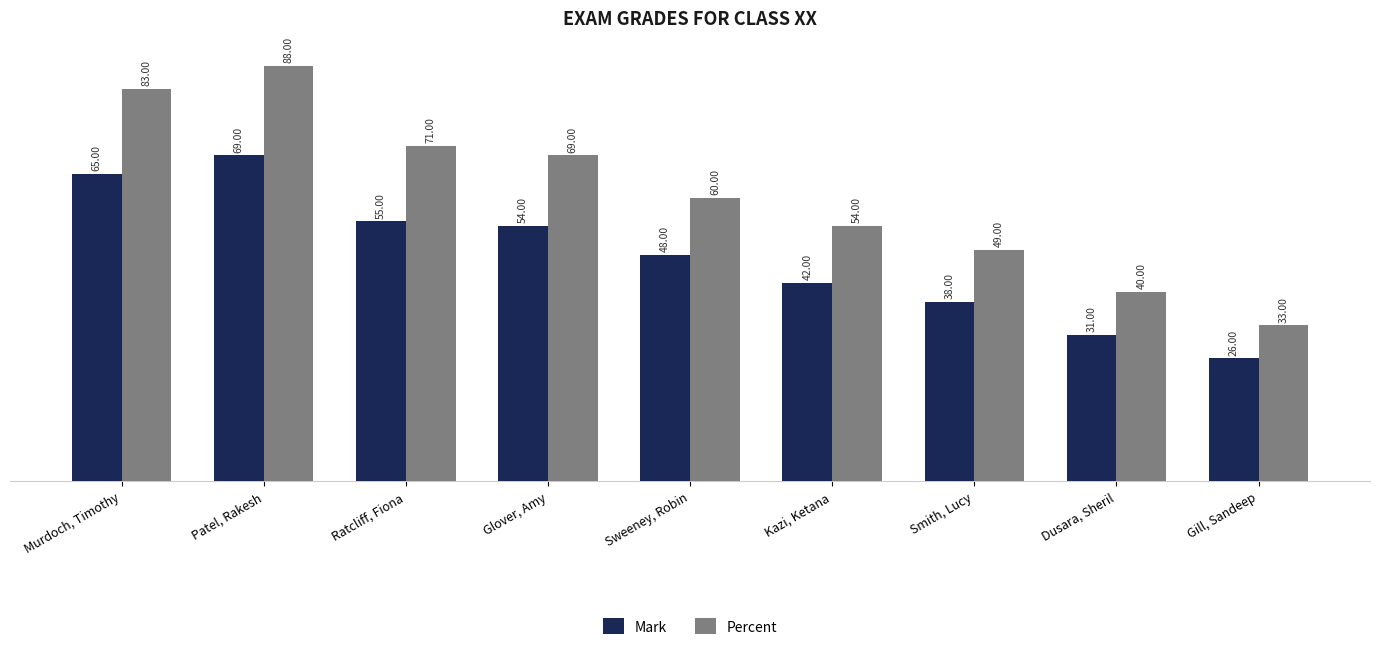

Where is Percent nearest to the value 60?

Sweeney, Robin